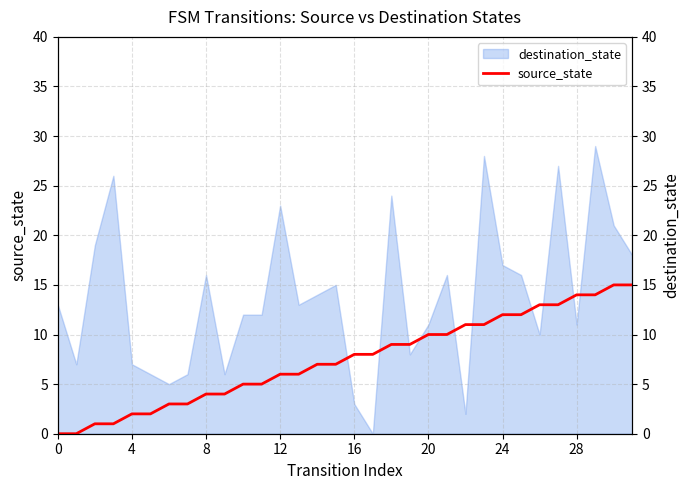

Where is the data nearest to the value 7?

14